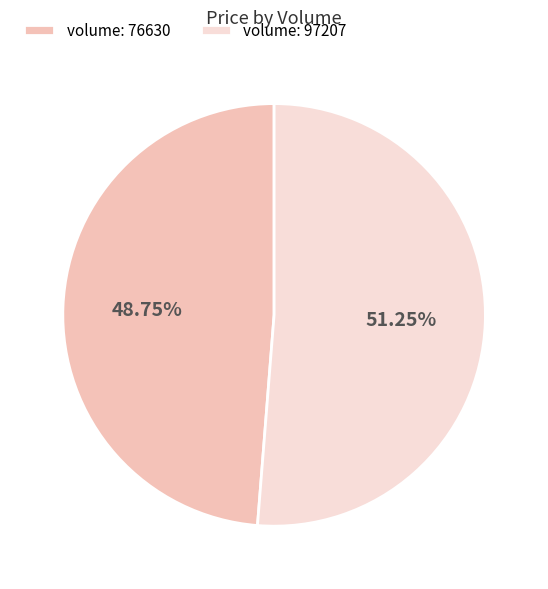

What is the smallest slice in the pie chart?

volume: 76630